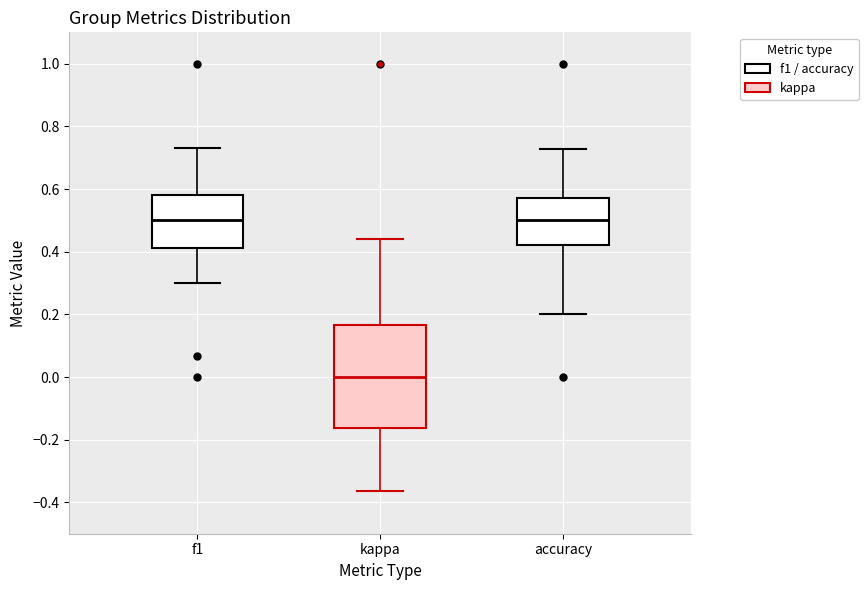

Reading left to right, read every box against the y-axis: the position of its median line, the range the box covers, and the ends of its whiskers. The values are not printed on the chart, so give them approximately, as read against the axis.

f1: median 0.50, box 0.42 to 0.58, whiskers 0.30 to 0.74
kappa: median 0.00, box -0.16 to 0.16, whiskers -0.36 to 0.44
accuracy: median 0.50, box 0.42 to 0.58, whiskers 0.20 to 0.72